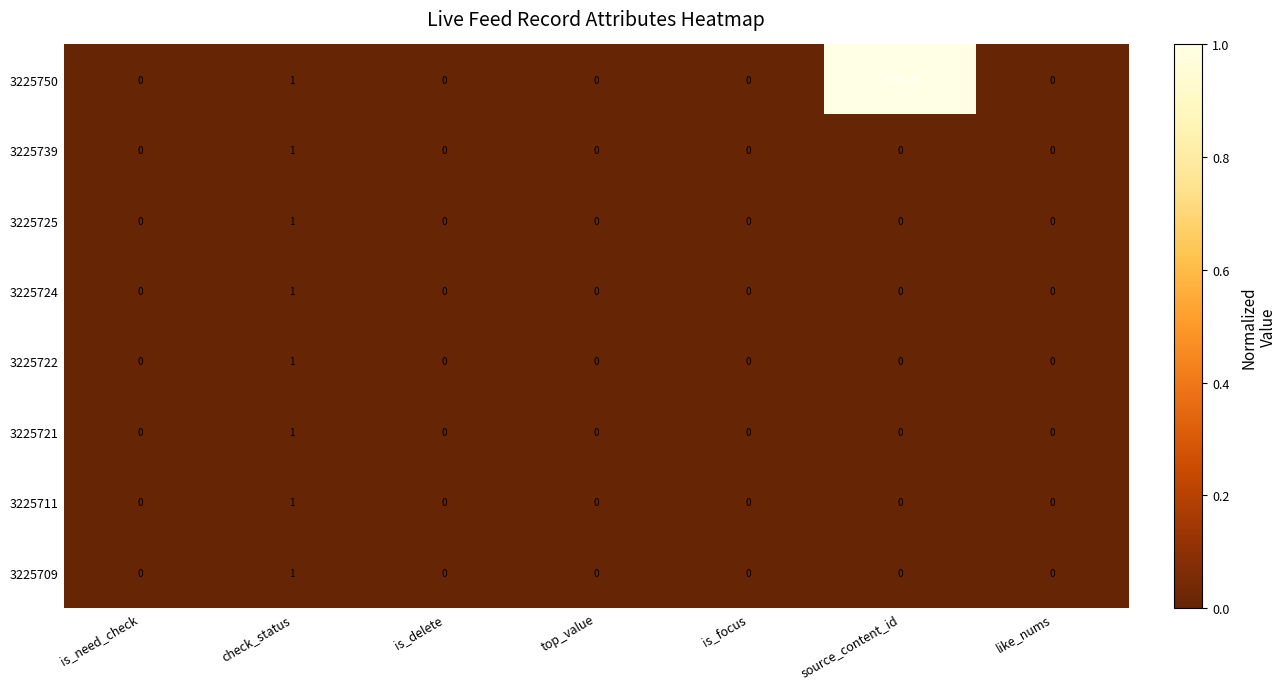

Which series has the largest total across all categories?

3225750